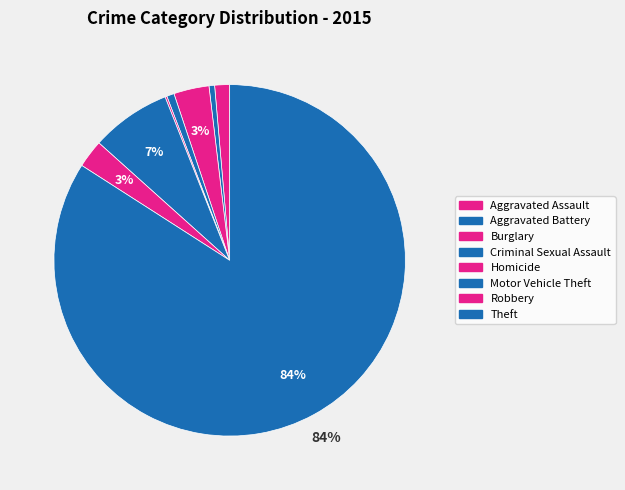

Rank the categories by value from highest to lowest.

Theft, Motor Vehicle Theft, Burglary, Robbery, Aggravated Assault, Criminal Sexual Assault, Aggravated Battery, Homicide